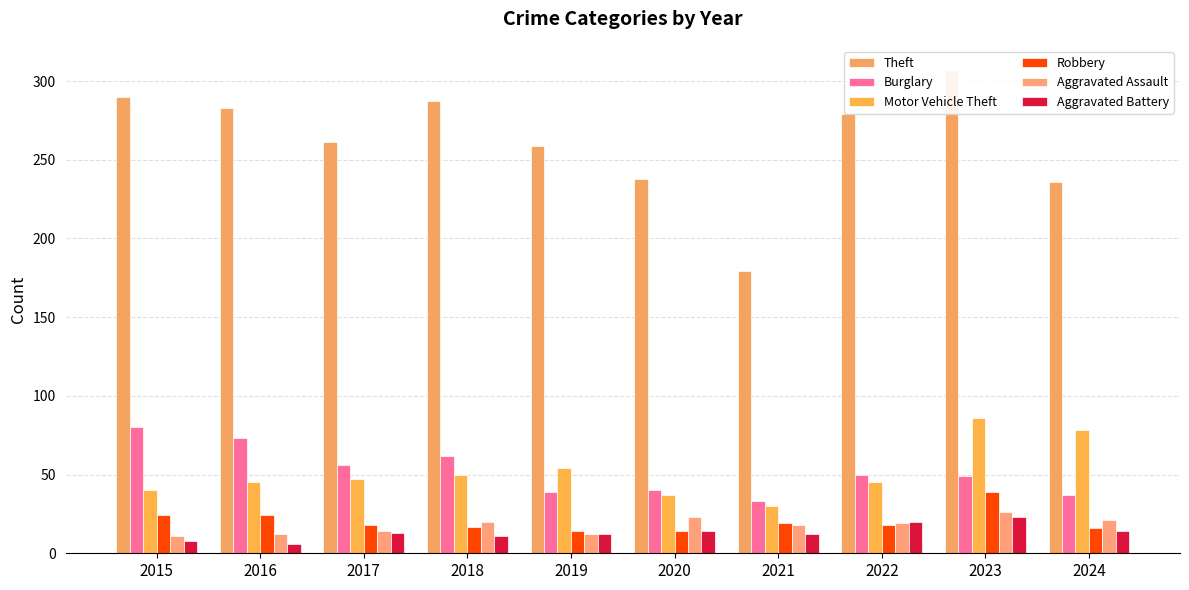

Reading right to left, transcribe all the data shown in this chart.

Theft: 2024=236	2023=307	2022=279	2021=179	2020=238	2019=259	2018=287	2017=261	2016=283	2015=290
Burglary: 2024=37	2023=49	2022=50	2021=33	2020=40	2019=39	2018=62	2017=56	2016=73	2015=80
Motor Vehicle Theft: 2024=78	2023=86	2022=45	2021=30	2020=37	2019=54	2018=50	2017=47	2016=45	2015=40
Robbery: 2024=16	2023=39	2022=18	2021=19	2020=14	2019=14	2018=17	2017=18	2016=24	2015=24
Aggravated Assault: 2024=21	2023=26	2022=19	2021=18	2020=23	2019=12	2018=20	2017=14	2016=12	2015=11
Aggravated Battery: 2024=14	2023=23	2022=20	2021=12	2020=14	2019=12	2018=11	2017=13	2016=6	2015=8